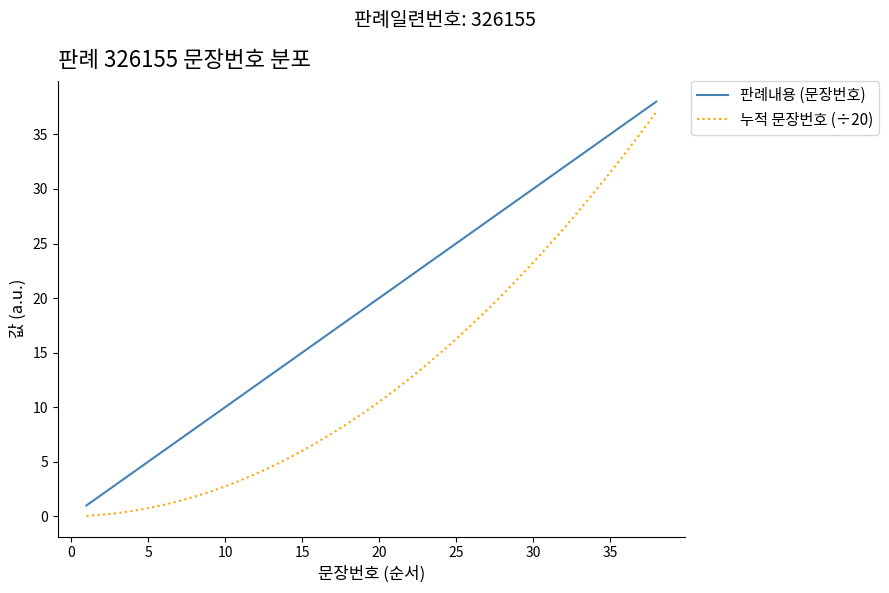

What is the greatest value displayed?

38.0